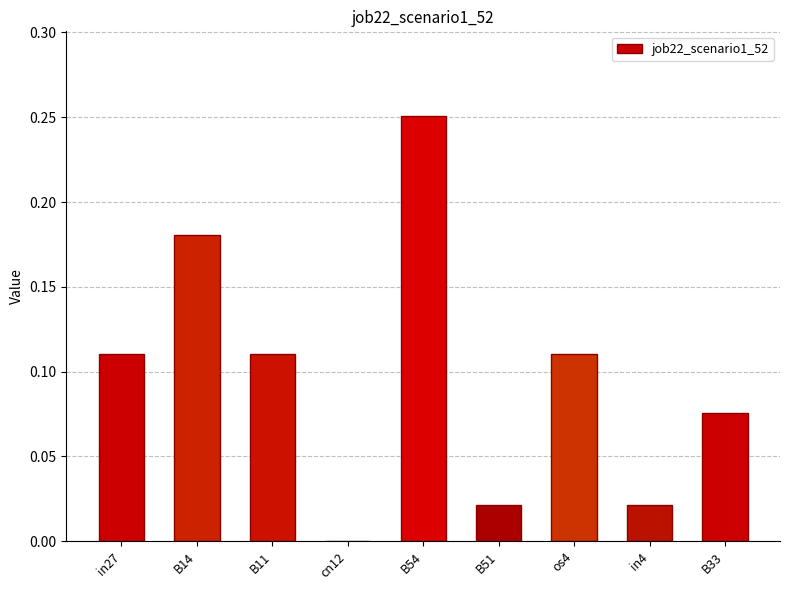

Are the bars grouped side by side (vs. stacked)?

No